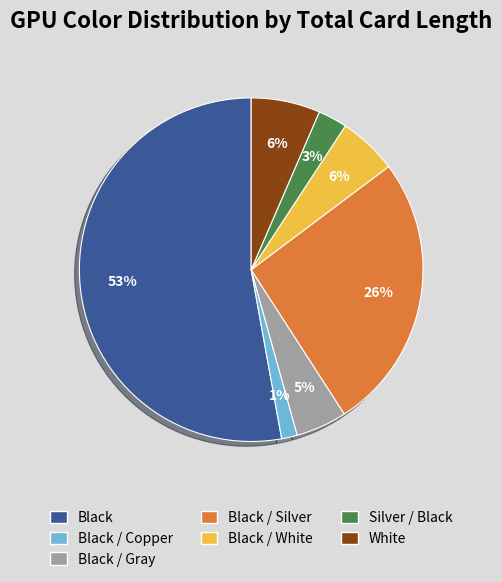

Is there a majority slice in this chart?

Yes